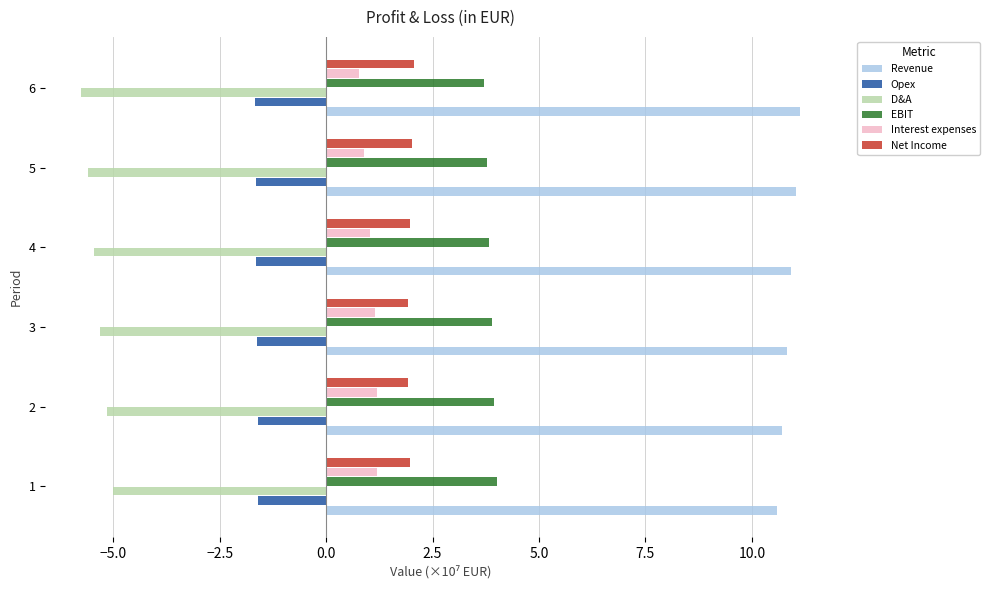

Which series has the largest total across all categories?

Revenue